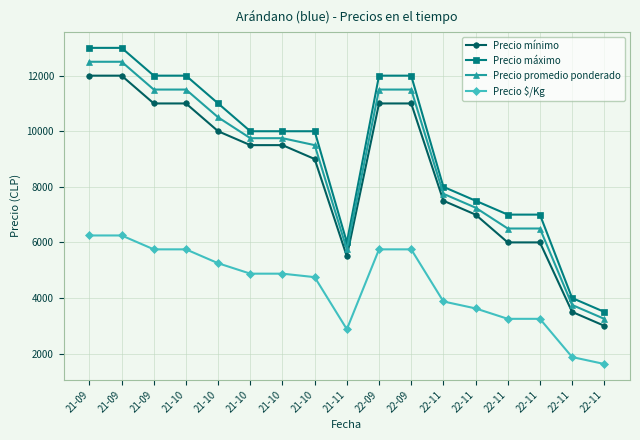

How many data points in Precio promedio ponderado are less than 9750?

8